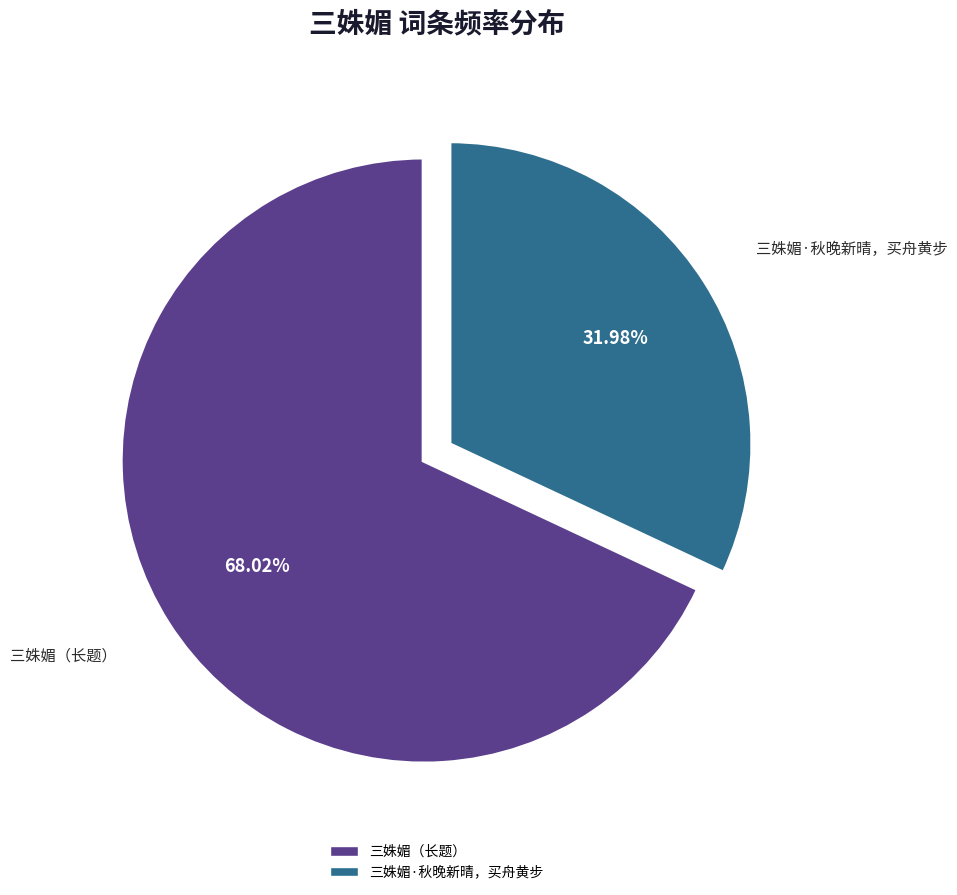

Is there any slice that represents more than half of the pie?

Yes